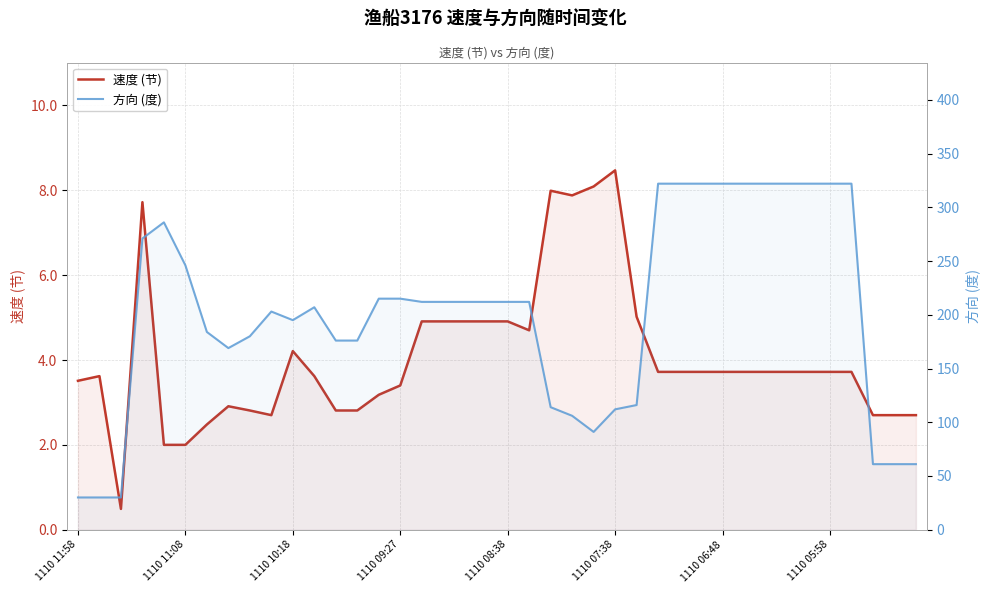

Reading right to left, list all the values displayed in this chart.

速度 (节): 2.7	2.7	2.7	3.7	3.7	3.7	3.7	3.7	3.7	3.7	3.7	3.7	3.7	5.0	8.5	8.1	7.9	8.0	4.7	4.9	4.9	4.9	4.9	4.9	3.4	3.2	2.8	2.8	3.6	4.2	2.7	2.8	2.9	2.5	2.0	2.0	7.7	0.5	3.6	3.5
方向 (度): 61.0	61.0	61.0	322.0	322.0	322.0	322.0	322.0	322.0	322.0	322.0	322.0	322.0	116.0	112.0	91.0	106.0	114.0	212.0	212.0	212.0	212.0	212.0	212.0	215.0	215.0	176.0	176.0	207.0	195.0	203.0	180.0	169.0	184.0	246.0	286.0	271.0	30.0	30.0	30.0